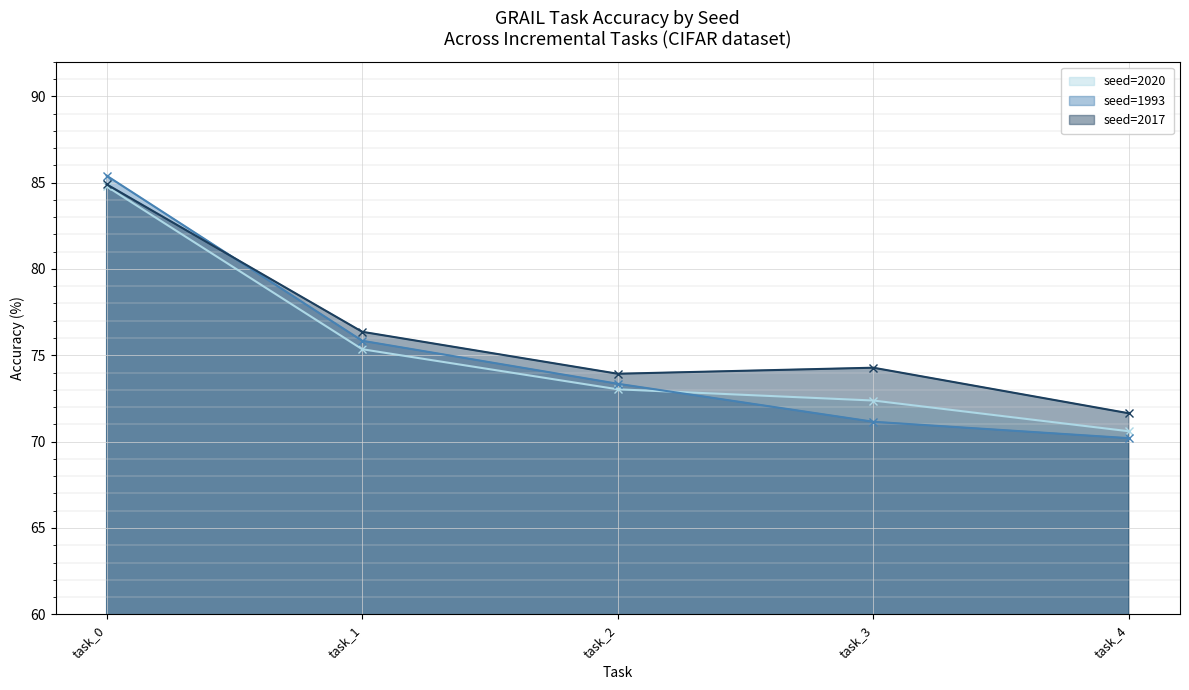

True or false: seed=2020 and seed=2017 cross at least once.

False